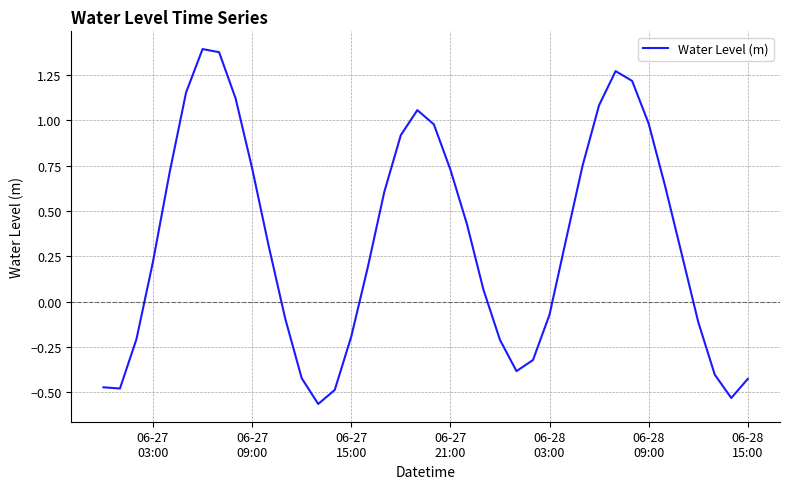

What is the difference between the maximum and minimum values?

2.0